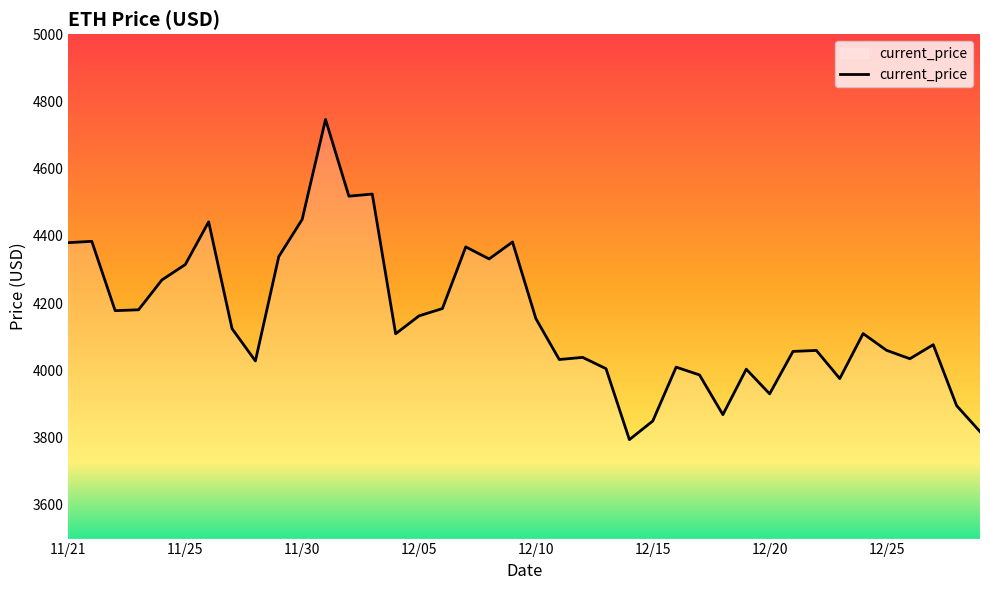

What is the maximum value shown in the chart?

4746.4